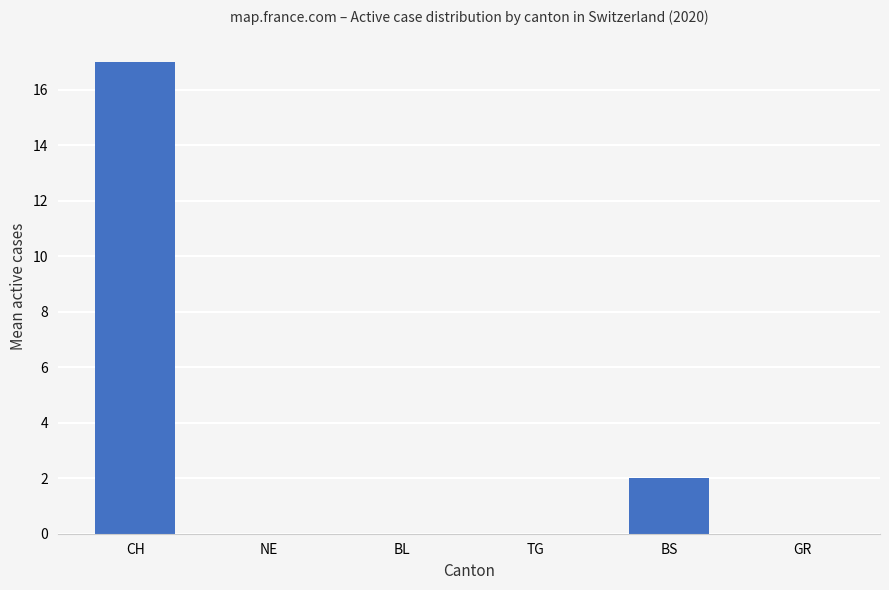

Reading right to left, transcribe all the data shown in this chart.

0	2	0	0	0	17